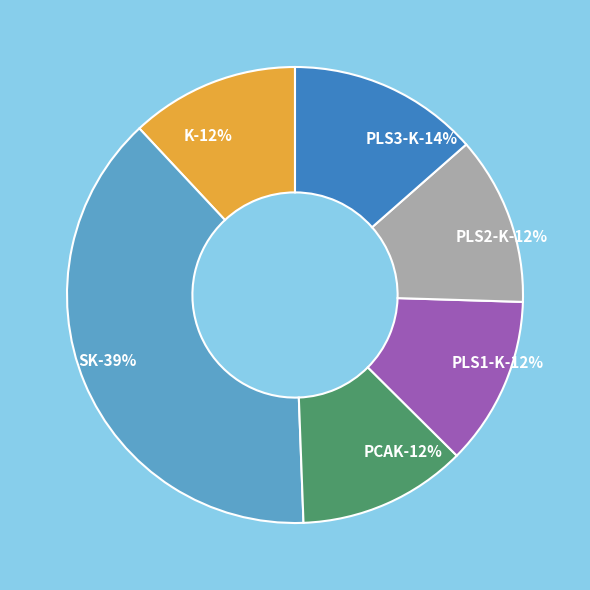

The PCAK slice represents 12% of the pie. True or false?

True